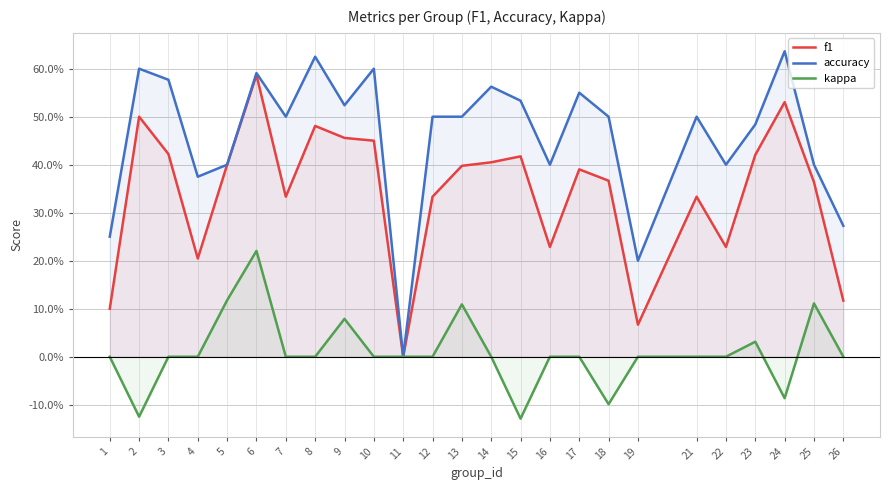

What is the difference between the highest and lowest values at 19?

0.2